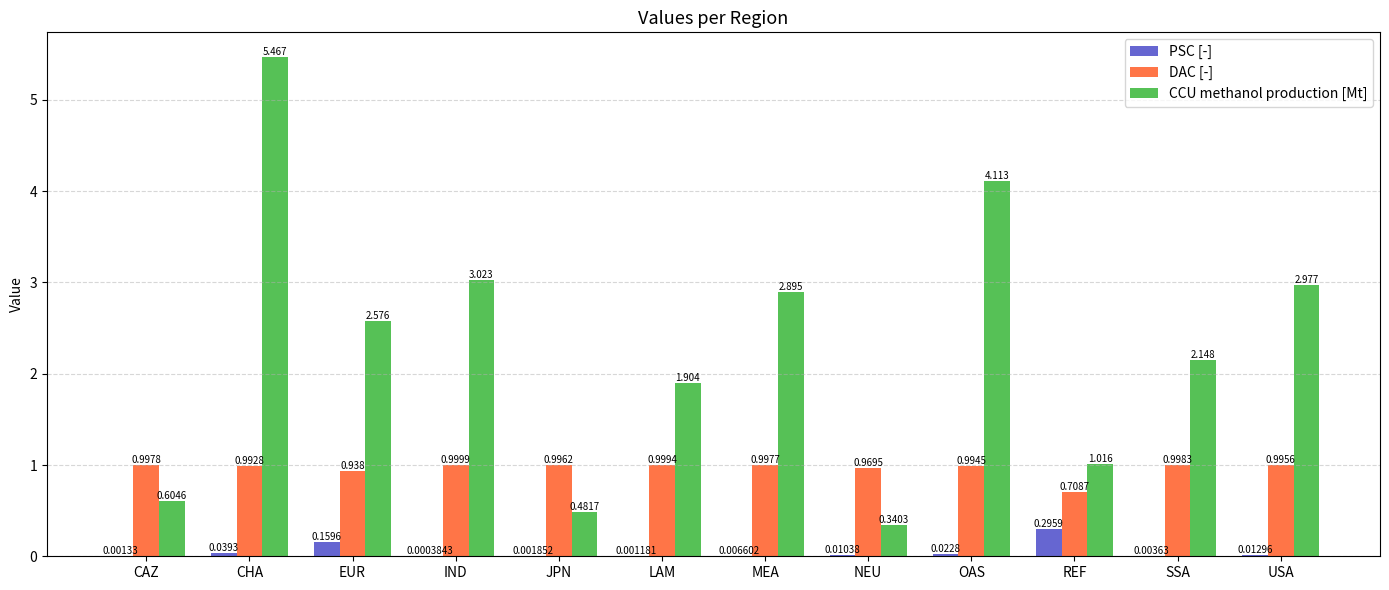

Which category has the highest value in the DAC [-] series?

IND